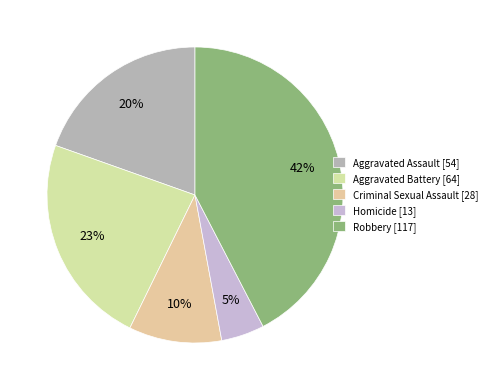

To the nearest percent, what is the average slice percentage?

20%